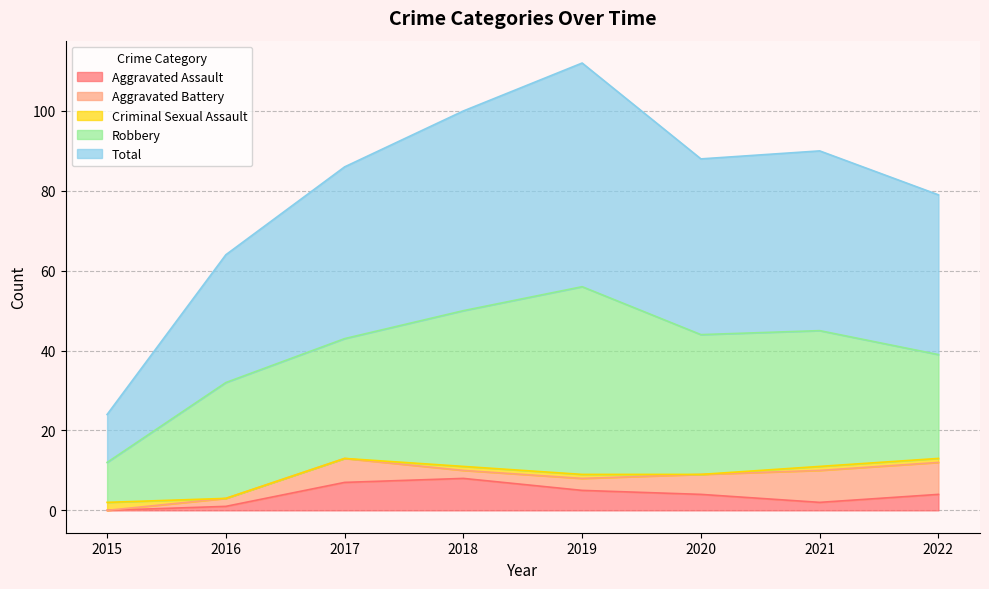

Does the chart have visible grid lines?

Yes